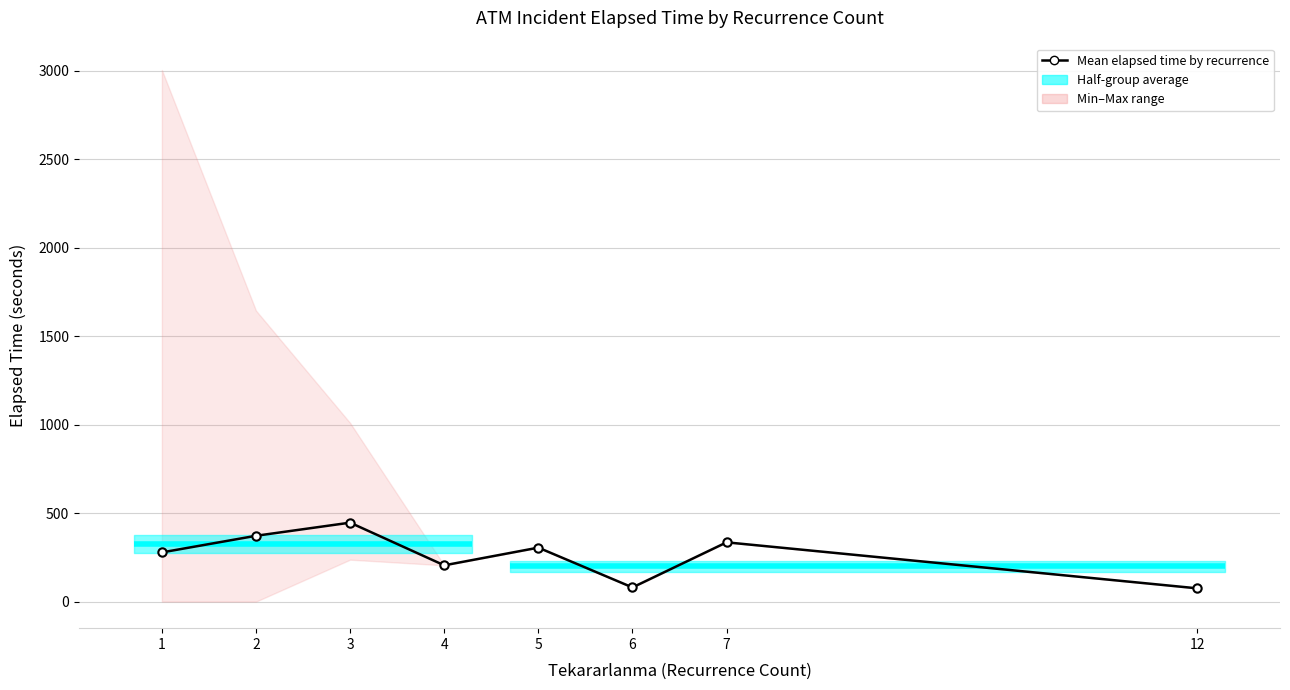

Reading left to right, what are all the values shown in this chart?

1=278.0	2=372.0	3=446.2	4=205.0	5=305.0	6=80.0	7=335.0	12=75.0